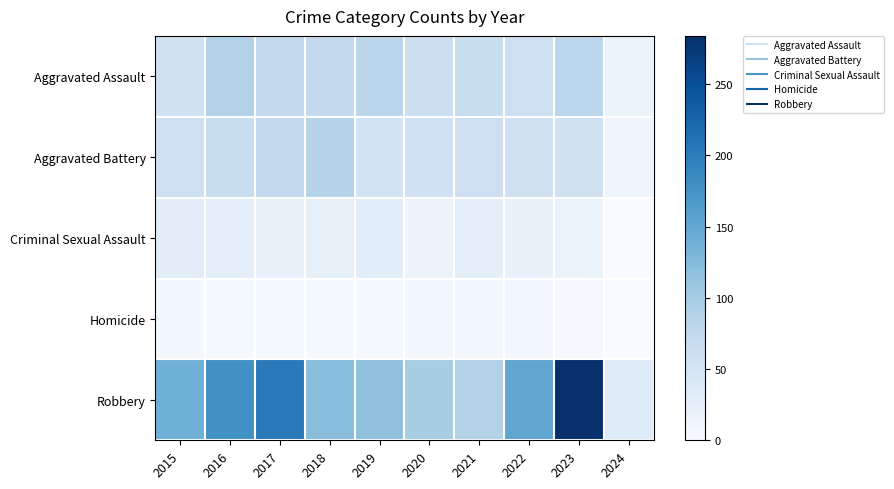

Rank the series at 2018 from highest to lowest value.

Robbery, Aggravated Battery, Aggravated Assault, Criminal Sexual Assault, Homicide